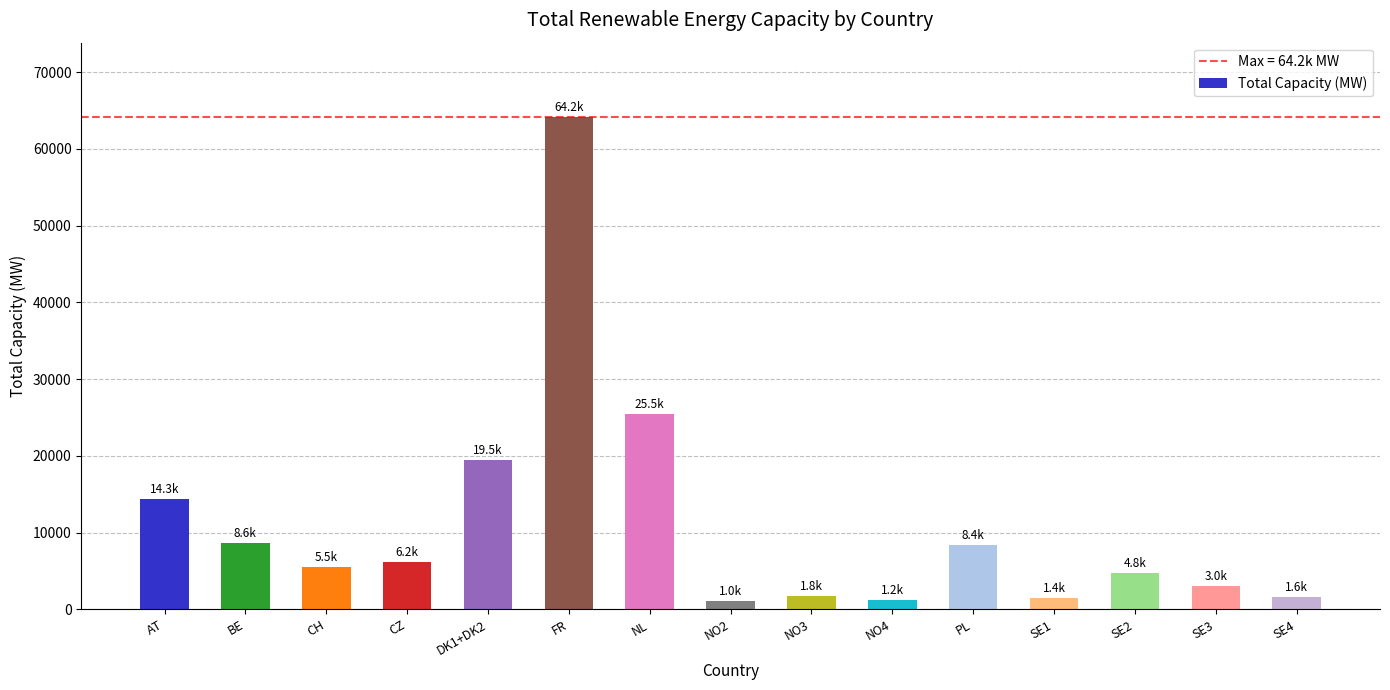

The chart shows a value of 2574.8 at CZ. True or false?

False